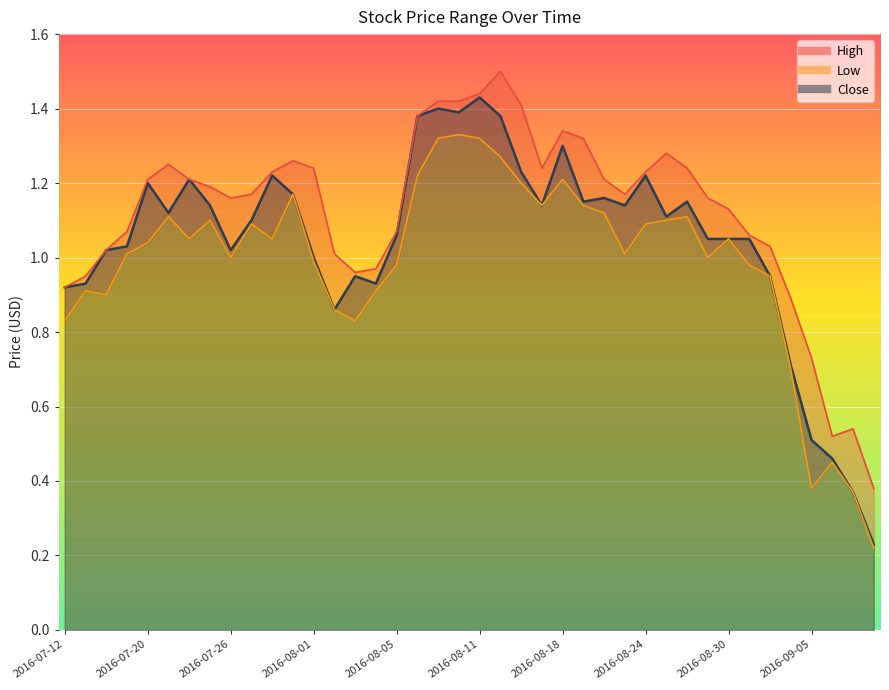

Is it true that Low equals 2.1 at 2016-08-16?

False